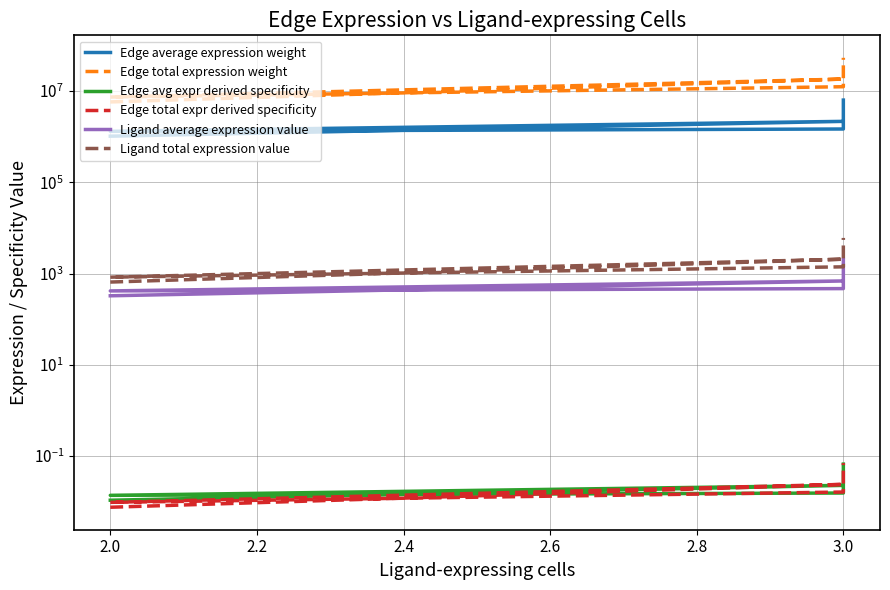

How many categories are shown in the chart?

6